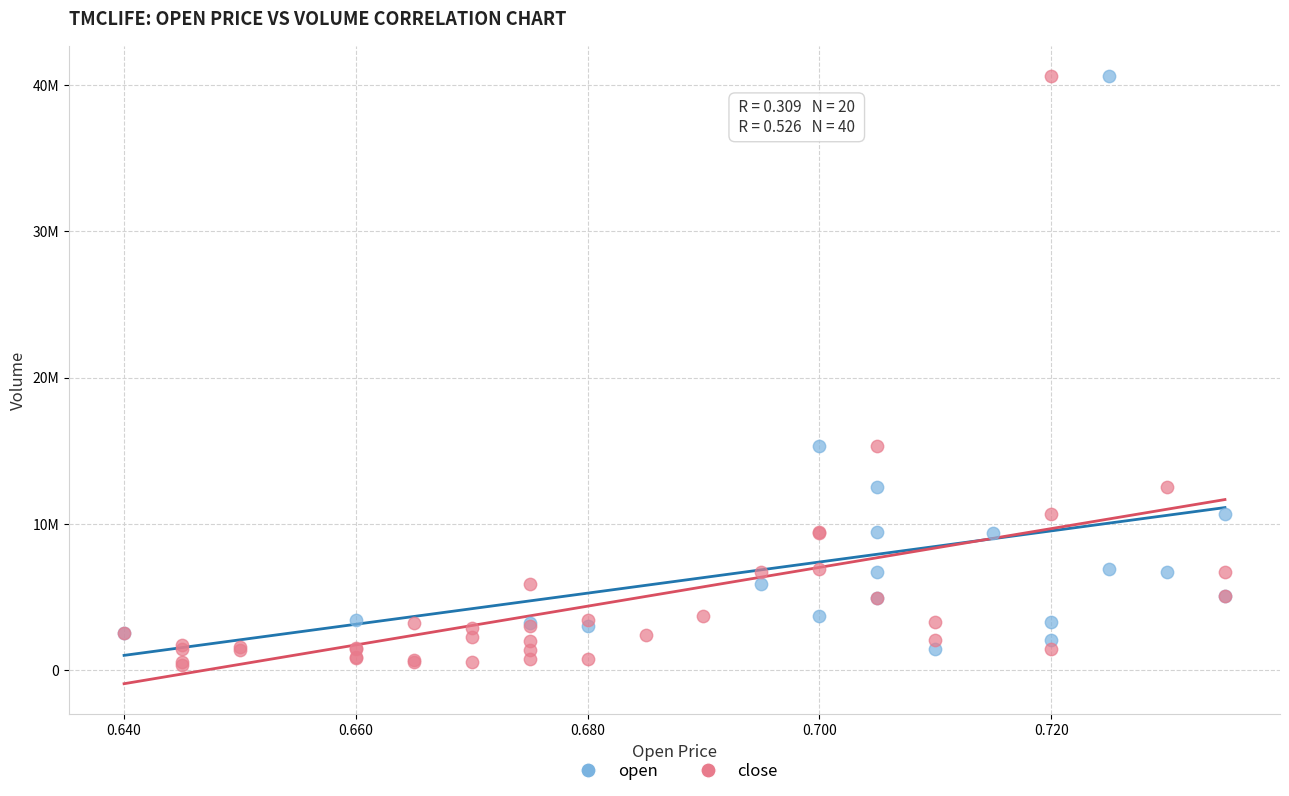

What are all the series names shown in the legend?

open, close